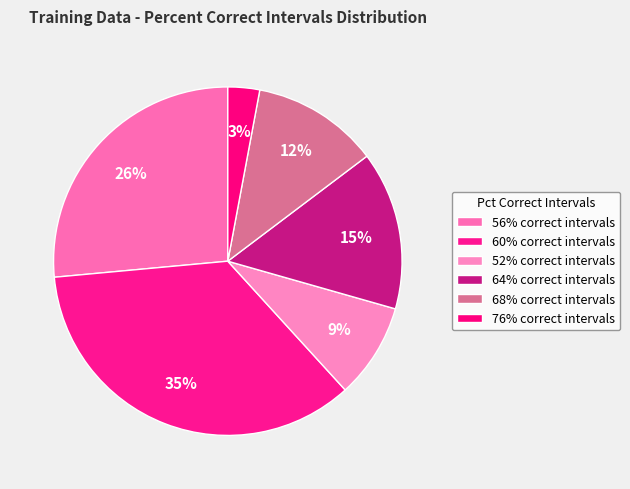

How many segments does this pie chart have?

6